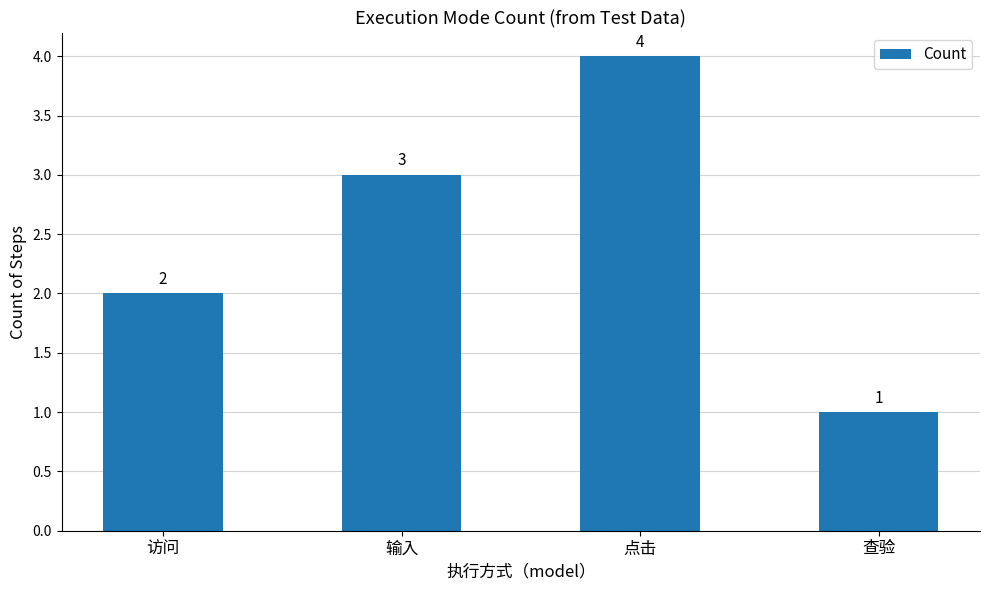

What is the change in value from 访问 to 点击?

+2